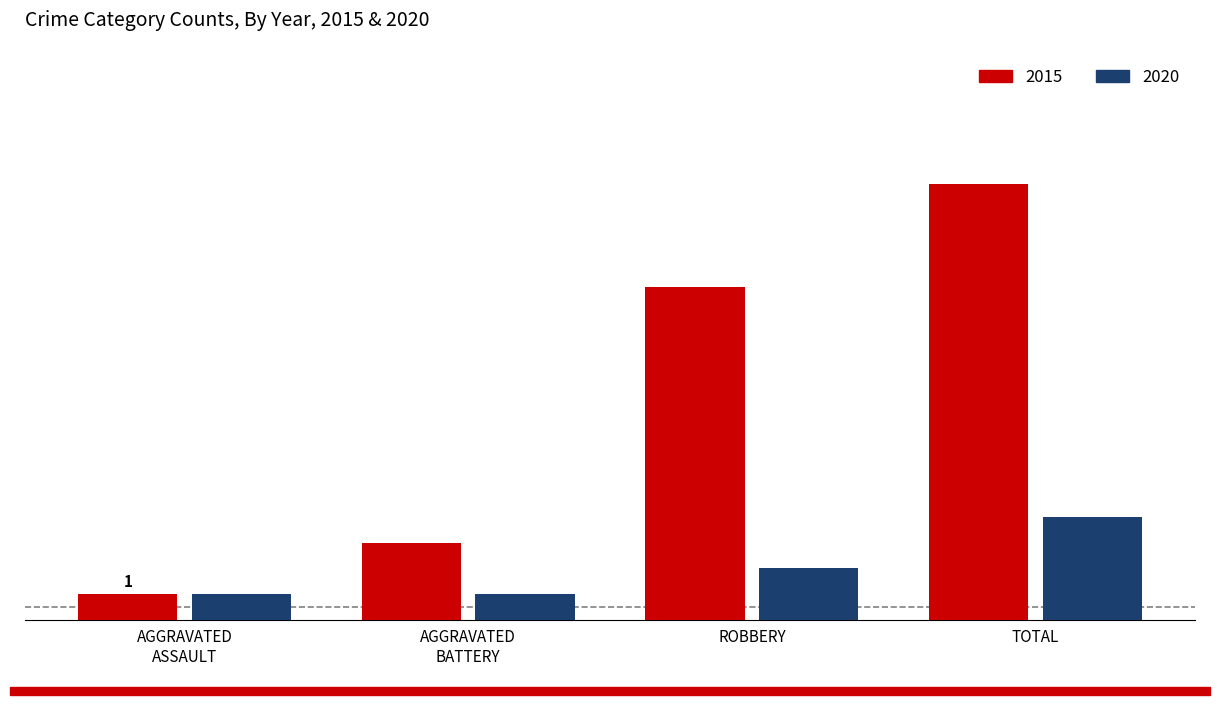

What are all the series names shown in the legend?

2015, 2020